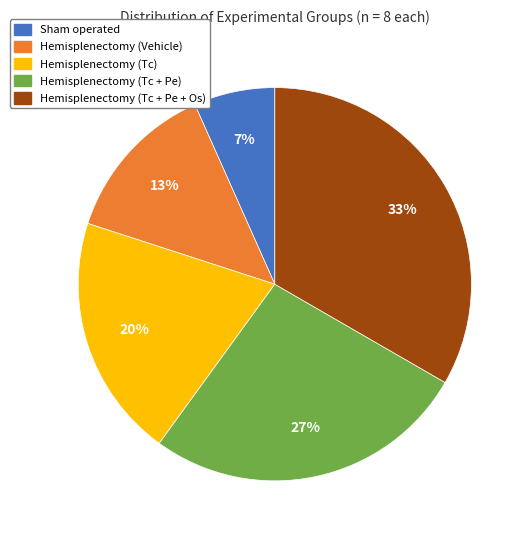

What percentage is the Hemisplenectomy (Vehicle) slice, to the nearest percent?

13%